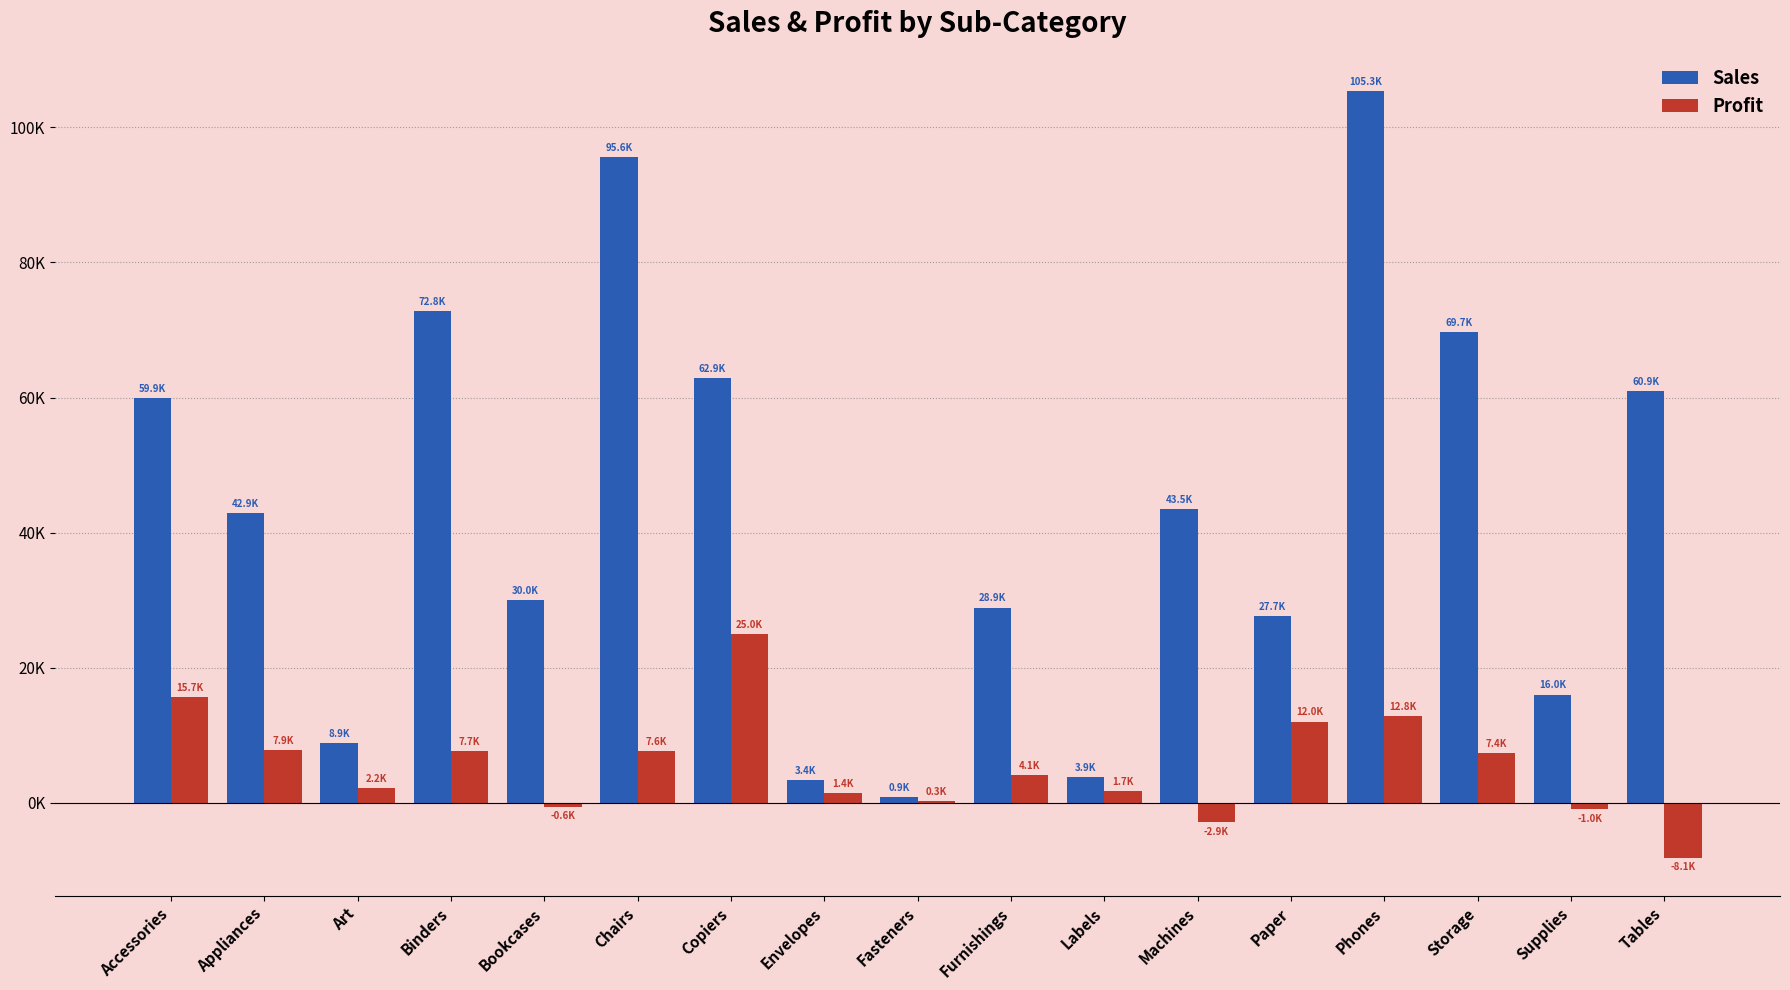

Reading left to right, list all the values displayed in this chart.

Sales: 59946.2	42926.9	8863.1	72788.0	30024.3	95554.4	62899.4	3378.6	857.6	28915.1	3861.2	43544.7	27694.7	105340.5	69677.6	16049.4	60893.5
Profit: 15672.4	7865.3	2222.0	7669.7	-583.6	7643.5	25031.8	1441.8	304.9	4099.2	1744.6	-2869.2	12040.8	12849.3	7402.8	-955.3	-8140.7